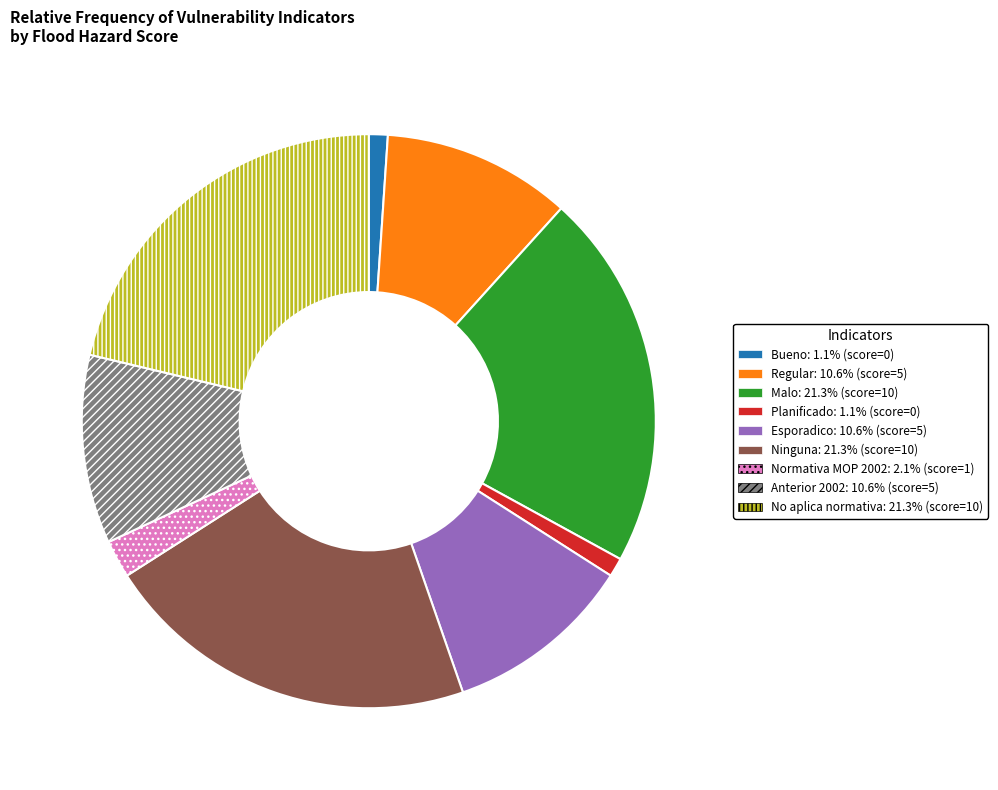

Which has a higher value, Ninguna or Normativa MOP 2002?

Ninguna